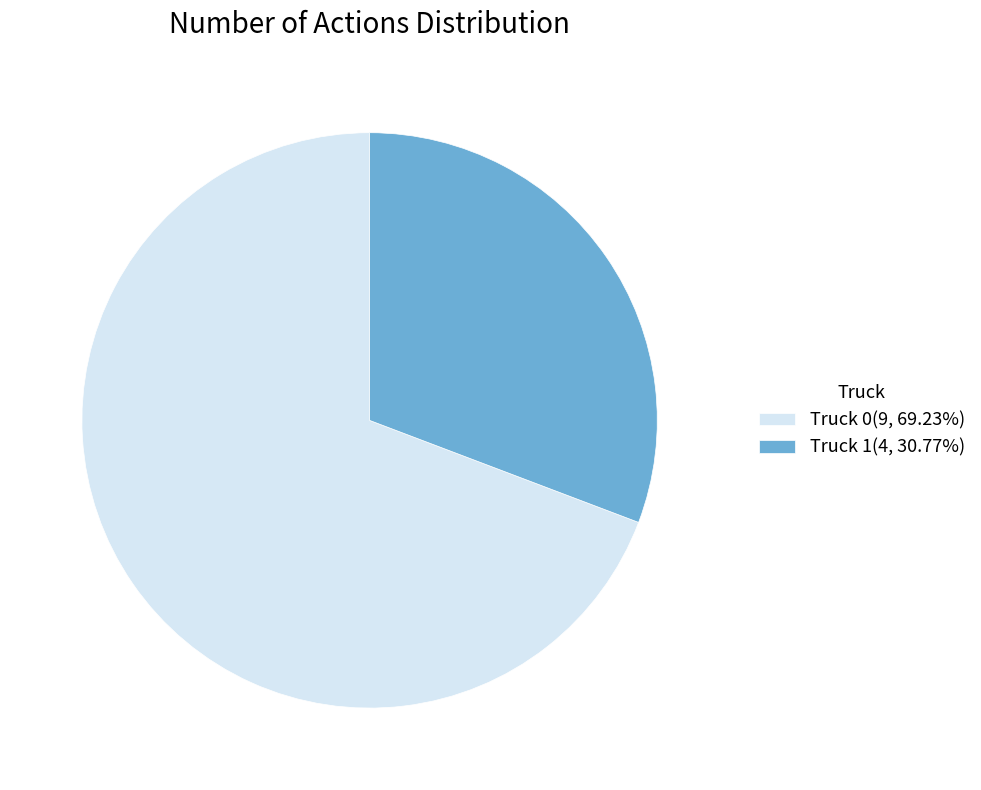

Combined, do Truck 1(4, 30.77%) and Truck 0(9, 69.23%) account for over 50%?

Yes